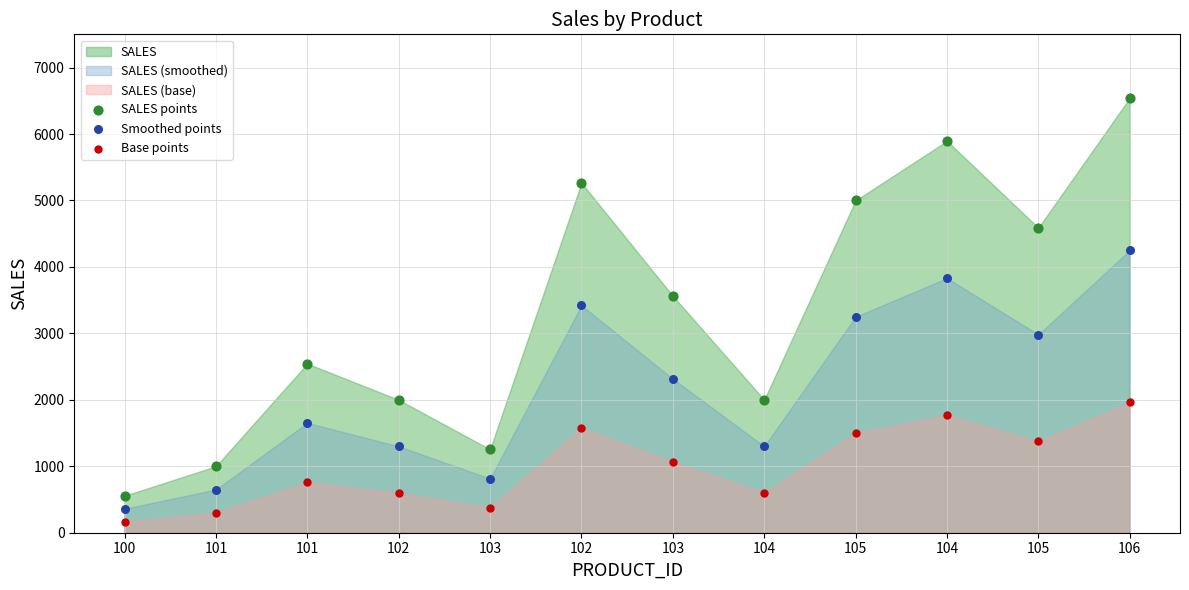

Across all data points, what is the range of Y values (max minus min)?

6375.2